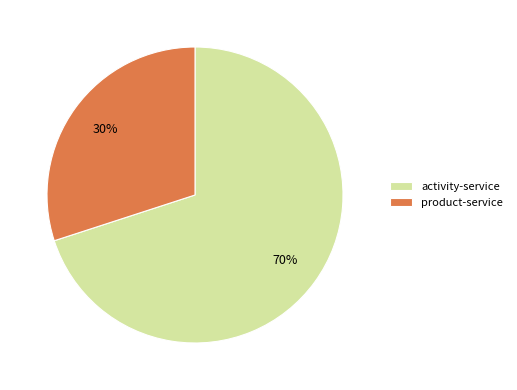

What is the largest slice in the pie chart?

activity-service